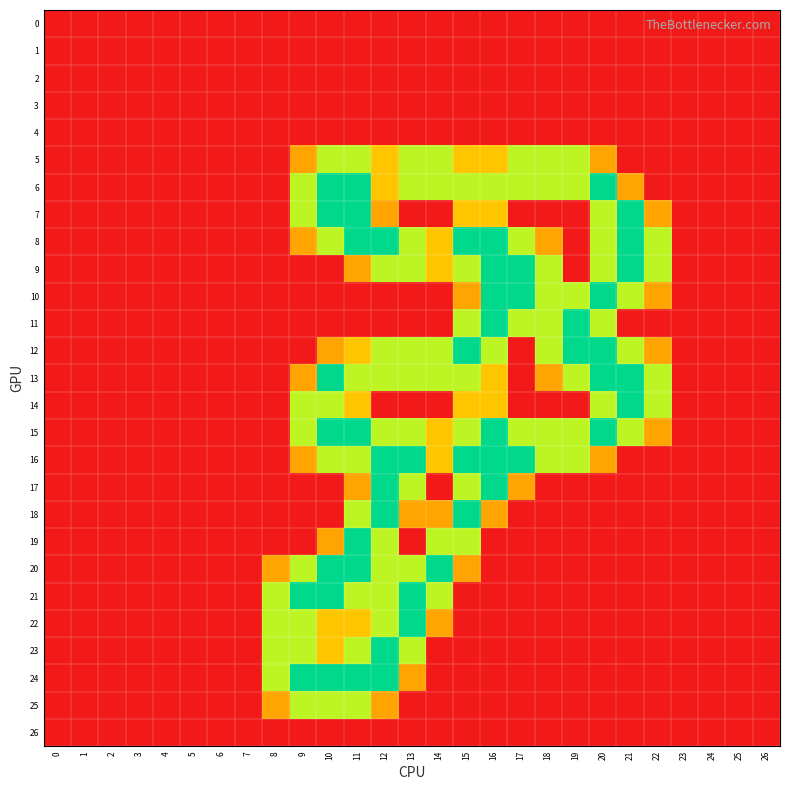

Reading left to right, extract all data points from this chart.

0: 0=0.0	1=0.0	2=0.0	3=0.0	4=0.0	5=0.0	6=0.0	7=0.0	8=0.0	9=0.0	10=0.0	11=0.0	12=0.0	13=0.0	14=0.0	15=0.0	16=0.0	17=0.0	18=0.0	19=0.0	20=0.0	21=0.0	22=0.0	23=0.0	24=0.0	25=0.0	26=0.0
1: 0=0.0	1=0.0	2=0.0	3=0.0	4=0.0	5=0.0	6=0.0	7=0.0	8=0.0	9=0.0	10=0.0	11=0.0	12=0.0	13=0.0	14=0.0	15=0.0	16=0.0	17=0.0	18=0.0	19=0.0	20=0.0	21=0.0	22=0.0	23=0.0	24=0.0	25=0.0	26=0.0
2: 0=0.0	1=0.0	2=0.0	3=0.0	4=0.0	5=0.0	6=0.0	7=0.0	8=0.0	9=0.0	10=0.0	11=0.0	12=0.0	13=0.0	14=0.0	15=0.0	16=0.0	17=0.0	18=0.0	19=0.0	20=0.0	21=0.0	22=0.0	23=0.0	24=0.0	25=0.0	26=0.0
3: 0=0.0	1=0.0	2=0.0	3=0.0	4=0.0	5=0.0	6=0.0	7=0.0	8=0.0	9=0.0	10=0.0	11=0.0	12=0.0	13=0.0	14=0.0	15=0.0	16=0.0	17=0.0	18=0.0	19=0.0	20=0.0	21=0.0	22=0.0	23=0.0	24=0.0	25=0.0	26=0.0
4: 0=0.0	1=0.0	2=0.0	3=0.0	4=0.0	5=0.0	6=0.0	7=0.0	8=0.0	9=0.0	10=0.0	11=0.0	12=0.0	13=0.0	14=0.0	15=0.0	16=0.0	17=0.0	18=0.0	19=0.0	20=0.0	21=0.0	22=0.0	23=0.0	24=0.0	25=0.0	26=0.0
5: 0=0.0	1=0.0	2=0.0	3=0.0	4=0.0	5=0.0	6=0.0	7=0.0	8=0.0	9=0.8	10=1.5	11=1.5	12=1.0	13=1.5	14=1.5	15=1.0	16=1.0	17=1.5	18=1.5	19=1.5	20=0.8	21=0.0	22=0.0	23=0.0	24=0.0	25=0.0	26=0.0
6: 0=0.0	1=0.0	2=0.0	3=0.0	4=0.0	5=0.0	6=0.0	7=0.0	8=0.0	9=1.5	10=2.0	11=2.0	12=1.0	13=1.5	14=1.5	15=1.5	16=1.5	17=1.5	18=1.5	19=1.5	20=2.0	21=0.8	22=0.0	23=0.0	24=0.0	25=0.0	26=0.0
7: 0=0.0	1=0.0	2=0.0	3=0.0	4=0.0	5=0.0	6=0.0	7=0.0	8=0.0	9=1.5	10=2.0	11=2.0	12=0.8	13=0.0	14=0.0	15=1.0	16=1.0	17=0.0	18=0.0	19=0.0	20=1.5	21=2.0	22=0.8	23=0.0	24=0.0	25=0.0	26=0.0
8: 0=0.0	1=0.0	2=0.0	3=0.0	4=0.0	5=0.0	6=0.0	7=0.0	8=0.0	9=0.8	10=1.5	11=2.0	12=2.0	13=1.5	14=1.0	15=2.0	16=2.0	17=1.5	18=0.8	19=0.0	20=1.5	21=2.0	22=1.5	23=0.0	24=0.0	25=0.0	26=0.0
9: 0=0.0	1=0.0	2=0.0	3=0.0	4=0.0	5=0.0	6=0.0	7=0.0	8=0.0	9=0.0	10=0.0	11=0.8	12=1.5	13=1.5	14=1.0	15=1.5	16=2.0	17=2.0	18=1.5	19=0.0	20=1.5	21=2.0	22=1.5	23=0.0	24=0.0	25=0.0	26=0.0
10: 0=0.0	1=0.0	2=0.0	3=0.0	4=0.0	5=0.0	6=0.0	7=0.0	8=0.0	9=0.0	10=0.0	11=0.0	12=0.0	13=0.0	14=0.0	15=0.8	16=2.0	17=2.0	18=1.5	19=1.5	20=2.0	21=1.5	22=0.8	23=0.0	24=0.0	25=0.0	26=0.0
11: 0=0.0	1=0.0	2=0.0	3=0.0	4=0.0	5=0.0	6=0.0	7=0.0	8=0.0	9=0.0	10=0.0	11=0.0	12=0.0	13=0.0	14=0.0	15=1.5	16=2.0	17=1.5	18=1.5	19=2.0	20=1.5	21=0.0	22=0.0	23=0.0	24=0.0	25=0.0	26=0.0
12: 0=0.0	1=0.0	2=0.0	3=0.0	4=0.0	5=0.0	6=0.0	7=0.0	8=0.0	9=0.0	10=0.8	11=1.0	12=1.5	13=1.5	14=1.5	15=2.0	16=1.5	17=0.0	18=1.5	19=2.0	20=2.0	21=1.5	22=0.8	23=0.0	24=0.0	25=0.0	26=0.0
13: 0=0.0	1=0.0	2=0.0	3=0.0	4=0.0	5=0.0	6=0.0	7=0.0	8=0.0	9=0.8	10=2.0	11=1.5	12=1.5	13=1.5	14=1.5	15=1.5	16=1.0	17=0.0	18=0.8	19=1.5	20=2.0	21=2.0	22=1.5	23=0.0	24=0.0	25=0.0	26=0.0
14: 0=0.0	1=0.0	2=0.0	3=0.0	4=0.0	5=0.0	6=0.0	7=0.0	8=0.0	9=1.5	10=1.5	11=1.0	12=0.0	13=0.0	14=0.0	15=1.0	16=1.0	17=0.0	18=0.0	19=0.0	20=1.5	21=2.0	22=1.5	23=0.0	24=0.0	25=0.0	26=0.0
15: 0=0.0	1=0.0	2=0.0	3=0.0	4=0.0	5=0.0	6=0.0	7=0.0	8=0.0	9=1.5	10=2.0	11=2.0	12=1.5	13=1.5	14=1.0	15=1.5	16=2.0	17=1.5	18=1.5	19=1.5	20=2.0	21=1.5	22=0.8	23=0.0	24=0.0	25=0.0	26=0.0
16: 0=0.0	1=0.0	2=0.0	3=0.0	4=0.0	5=0.0	6=0.0	7=0.0	8=0.0	9=0.8	10=1.5	11=1.5	12=2.0	13=2.0	14=1.0	15=2.0	16=2.0	17=2.0	18=1.5	19=1.5	20=0.8	21=0.0	22=0.0	23=0.0	24=0.0	25=0.0	26=0.0
17: 0=0.0	1=0.0	2=0.0	3=0.0	4=0.0	5=0.0	6=0.0	7=0.0	8=0.0	9=0.0	10=0.0	11=0.8	12=2.0	13=1.5	14=0.0	15=1.5	16=2.0	17=0.8	18=0.0	19=0.0	20=0.0	21=0.0	22=0.0	23=0.0	24=0.0	25=0.0	26=0.0
18: 0=0.0	1=0.0	2=0.0	3=0.0	4=0.0	5=0.0	6=0.0	7=0.0	8=0.0	9=0.0	10=0.0	11=1.5	12=2.0	13=0.8	14=0.8	15=2.0	16=0.8	17=0.0	18=0.0	19=0.0	20=0.0	21=0.0	22=0.0	23=0.0	24=0.0	25=0.0	26=0.0
19: 0=0.0	1=0.0	2=0.0	3=0.0	4=0.0	5=0.0	6=0.0	7=0.0	8=0.0	9=0.0	10=0.8	11=2.0	12=1.5	13=0.0	14=1.5	15=1.5	16=0.0	17=0.0	18=0.0	19=0.0	20=0.0	21=0.0	22=0.0	23=0.0	24=0.0	25=0.0	26=0.0
20: 0=0.0	1=0.0	2=0.0	3=0.0	4=0.0	5=0.0	6=0.0	7=0.0	8=0.8	9=1.5	10=2.0	11=2.0	12=1.5	13=1.5	14=2.0	15=0.8	16=0.0	17=0.0	18=0.0	19=0.0	20=0.0	21=0.0	22=0.0	23=0.0	24=0.0	25=0.0	26=0.0
21: 0=0.0	1=0.0	2=0.0	3=0.0	4=0.0	5=0.0	6=0.0	7=0.0	8=1.5	9=2.0	10=2.0	11=1.5	12=1.5	13=2.0	14=1.5	15=0.0	16=0.0	17=0.0	18=0.0	19=0.0	20=0.0	21=0.0	22=0.0	23=0.0	24=0.0	25=0.0	26=0.0
22: 0=0.0	1=0.0	2=0.0	3=0.0	4=0.0	5=0.0	6=0.0	7=0.0	8=1.5	9=1.5	10=1.0	11=1.0	12=1.5	13=2.0	14=0.8	15=0.0	16=0.0	17=0.0	18=0.0	19=0.0	20=0.0	21=0.0	22=0.0	23=0.0	24=0.0	25=0.0	26=0.0
23: 0=0.0	1=0.0	2=0.0	3=0.0	4=0.0	5=0.0	6=0.0	7=0.0	8=1.5	9=1.5	10=1.0	11=1.5	12=2.0	13=1.5	14=0.0	15=0.0	16=0.0	17=0.0	18=0.0	19=0.0	20=0.0	21=0.0	22=0.0	23=0.0	24=0.0	25=0.0	26=0.0
24: 0=0.0	1=0.0	2=0.0	3=0.0	4=0.0	5=0.0	6=0.0	7=0.0	8=1.5	9=2.0	10=2.0	11=2.0	12=2.0	13=0.8	14=0.0	15=0.0	16=0.0	17=0.0	18=0.0	19=0.0	20=0.0	21=0.0	22=0.0	23=0.0	24=0.0	25=0.0	26=0.0
25: 0=0.0	1=0.0	2=0.0	3=0.0	4=0.0	5=0.0	6=0.0	7=0.0	8=0.8	9=1.5	10=1.5	11=1.5	12=0.8	13=0.0	14=0.0	15=0.0	16=0.0	17=0.0	18=0.0	19=0.0	20=0.0	21=0.0	22=0.0	23=0.0	24=0.0	25=0.0	26=0.0
26: 0=0.0	1=0.0	2=0.0	3=0.0	4=0.0	5=0.0	6=0.0	7=0.0	8=0.0	9=0.0	10=0.0	11=0.0	12=0.0	13=0.0	14=0.0	15=0.0	16=0.0	17=0.0	18=0.0	19=0.0	20=0.0	21=0.0	22=0.0	23=0.0	24=0.0	25=0.0	26=0.0